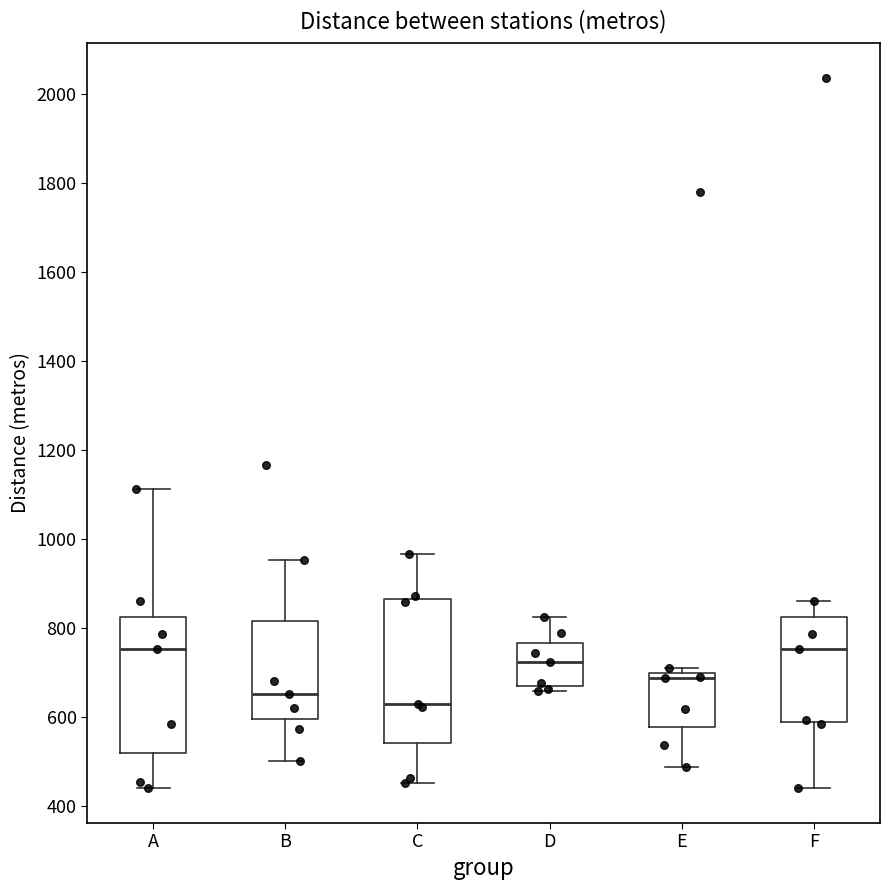

Where does the median line of the box for D sit on the y-axis? The values are not printed on the chart, so give them approximately, as read against the axis.

720